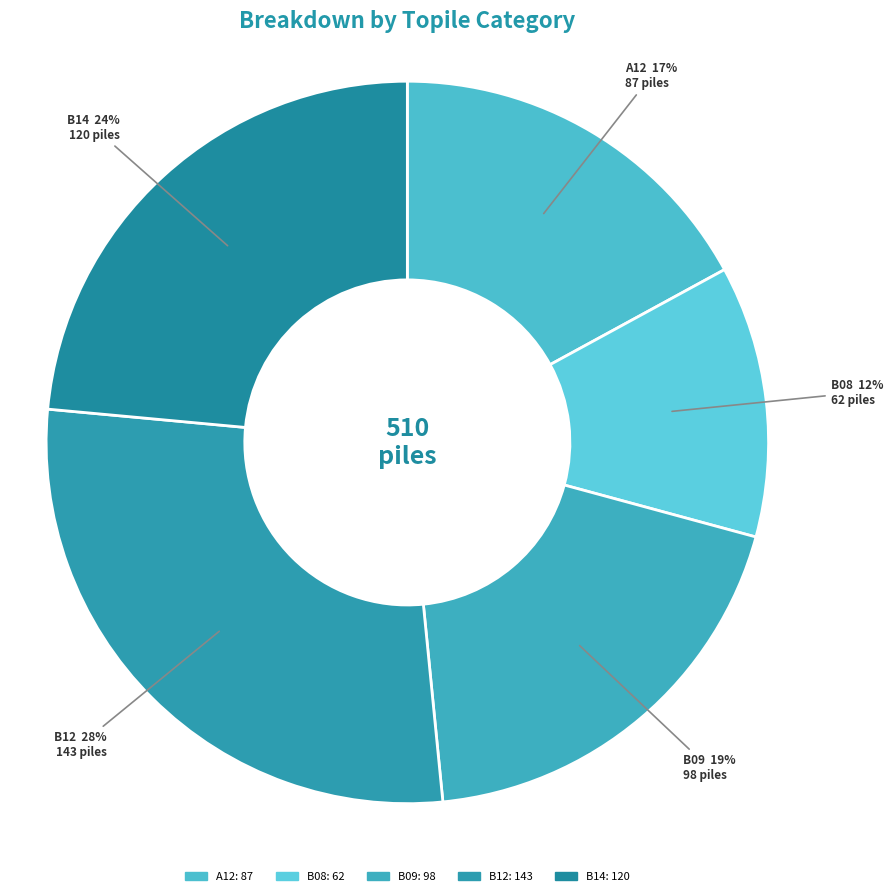

Approximately how many times larger is the value at B12 compared to B09?

1.5